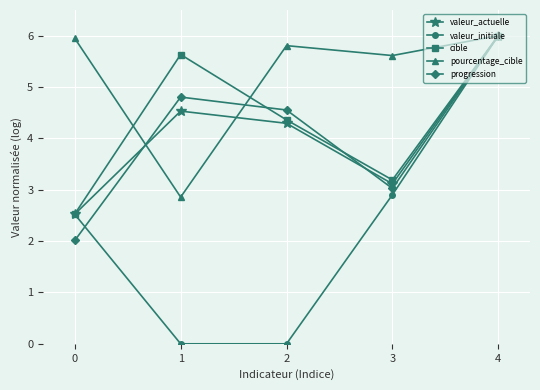

Where does the valeur_actuelle series first go above 4?

1